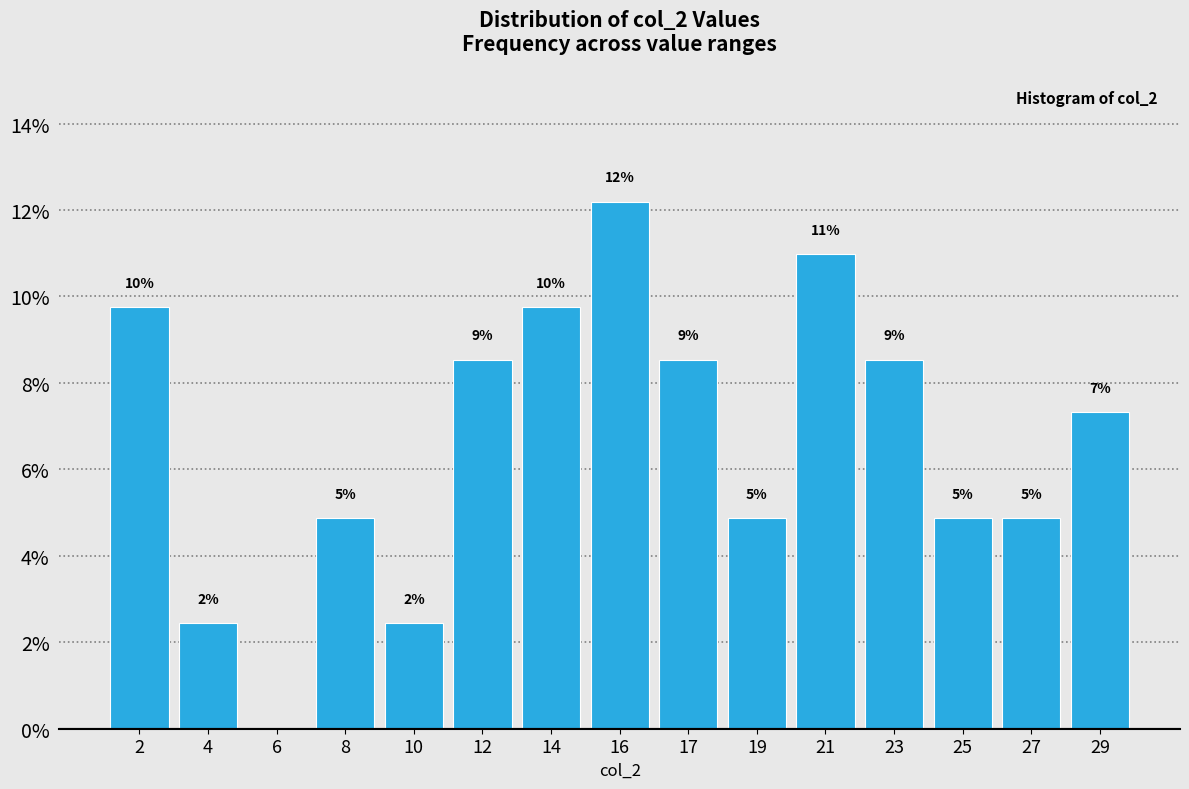

Are the bars horizontal?

No